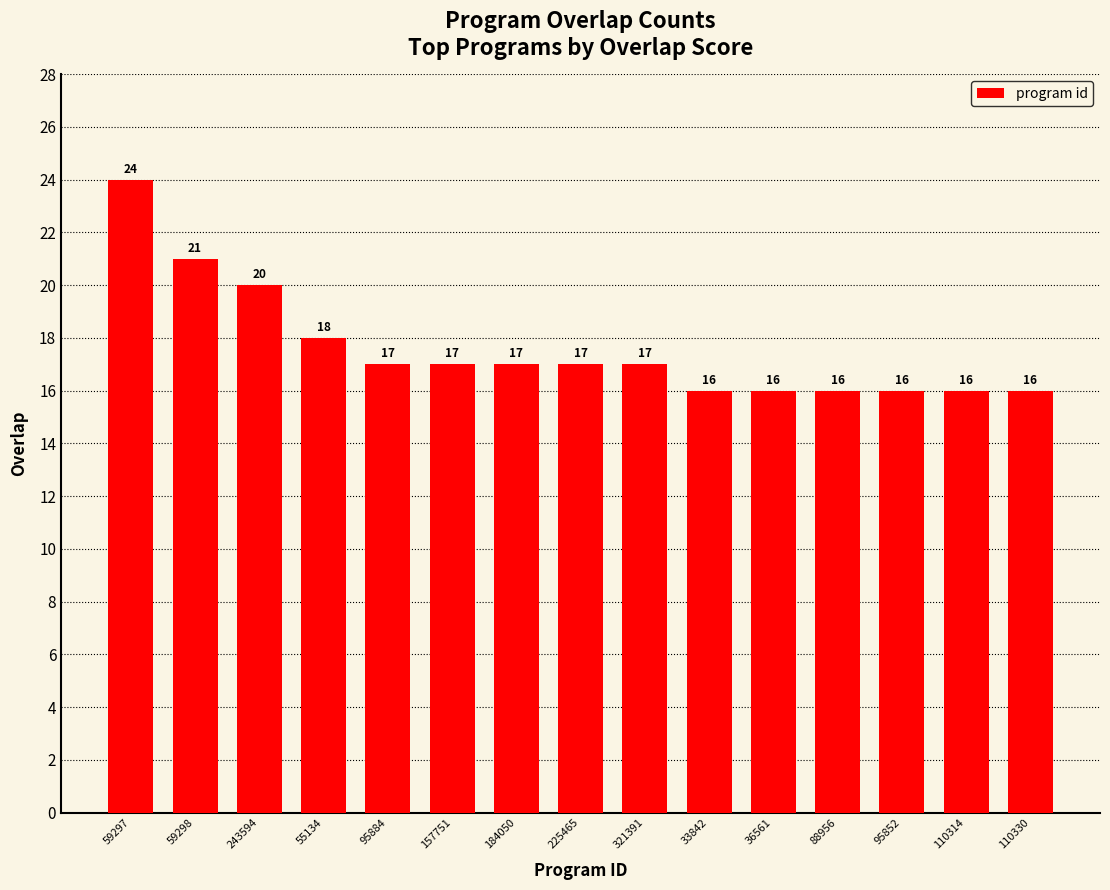

Reading left to right, list all the values displayed in this chart.

59297=24	59298=21	243594=20	55134=18	95884=17	157751=17	184050=17	225465=17	321391=17	33842=16	36561=16	88956=16	95852=16	110314=16	110330=16